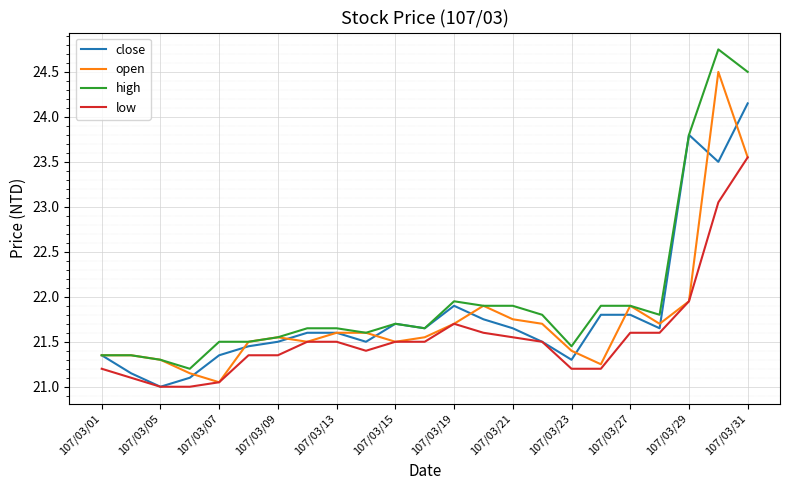

How many series are shown in this chart?

4